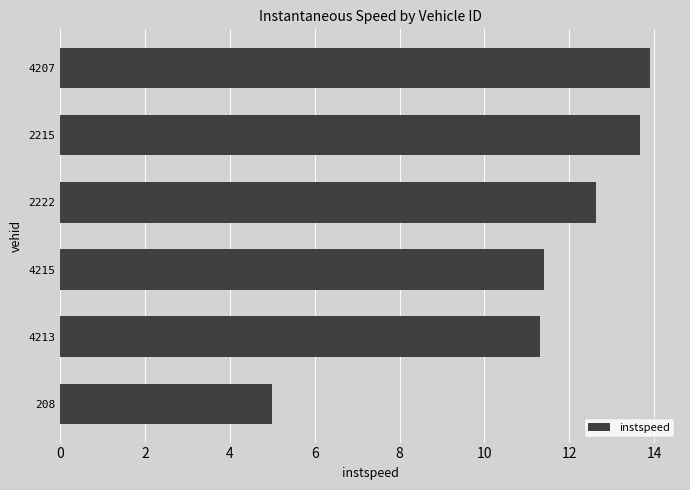

What is the sum of all values?

67.9